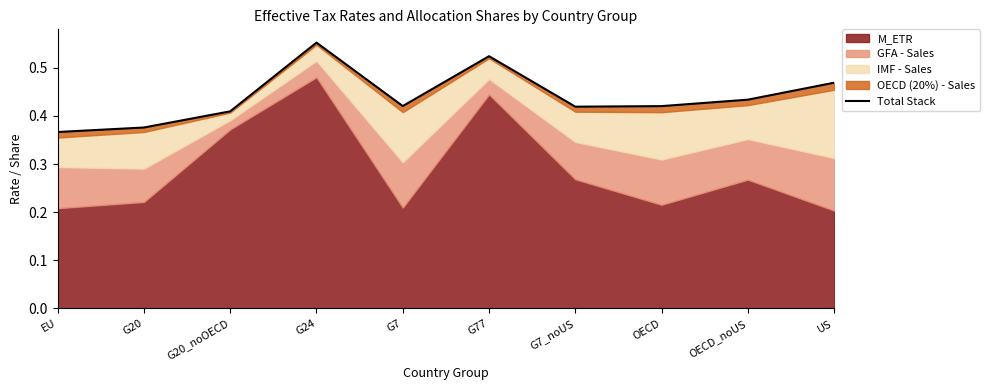

What is the value of the 5th point from the left?

0.4